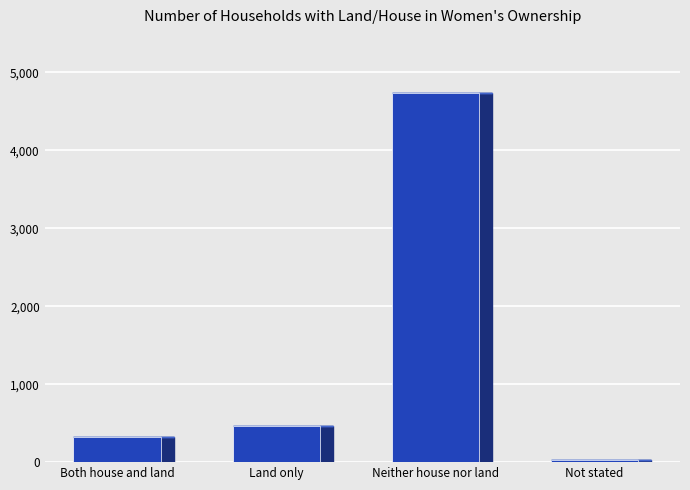

At which category does the chart reach its minimum across all series?

Not stated